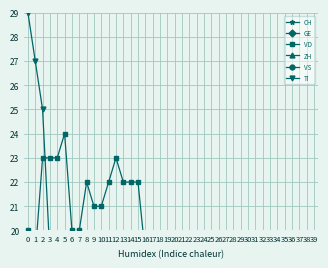

At which label does VS first exceed 11?

1